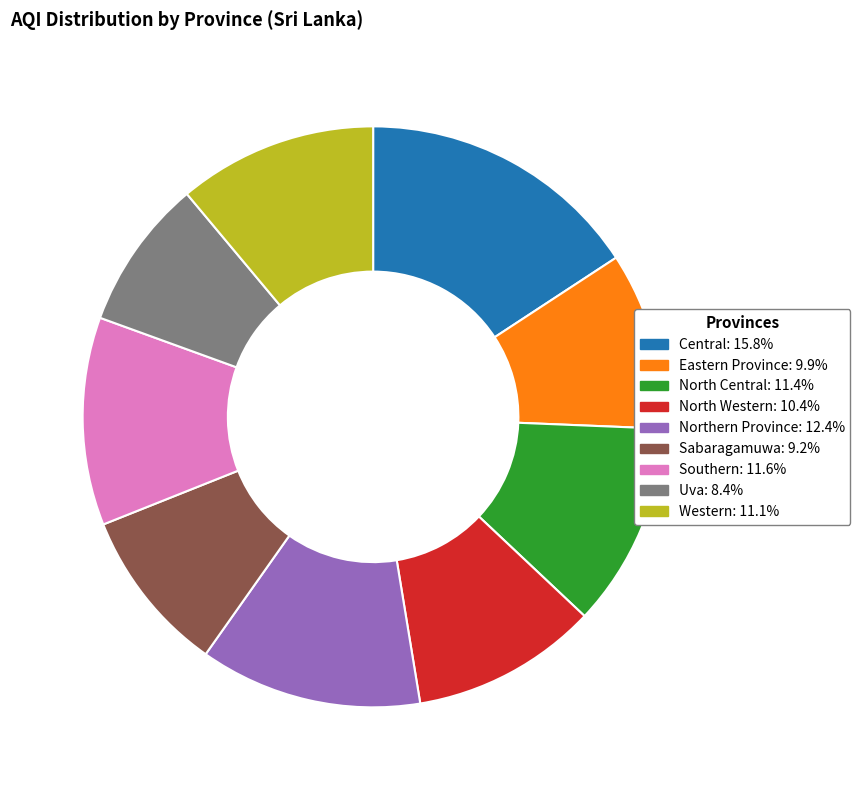

Do Southern: 11.6% and Sabaragamuwa: 9.2% together represent more than half of the pie?

No